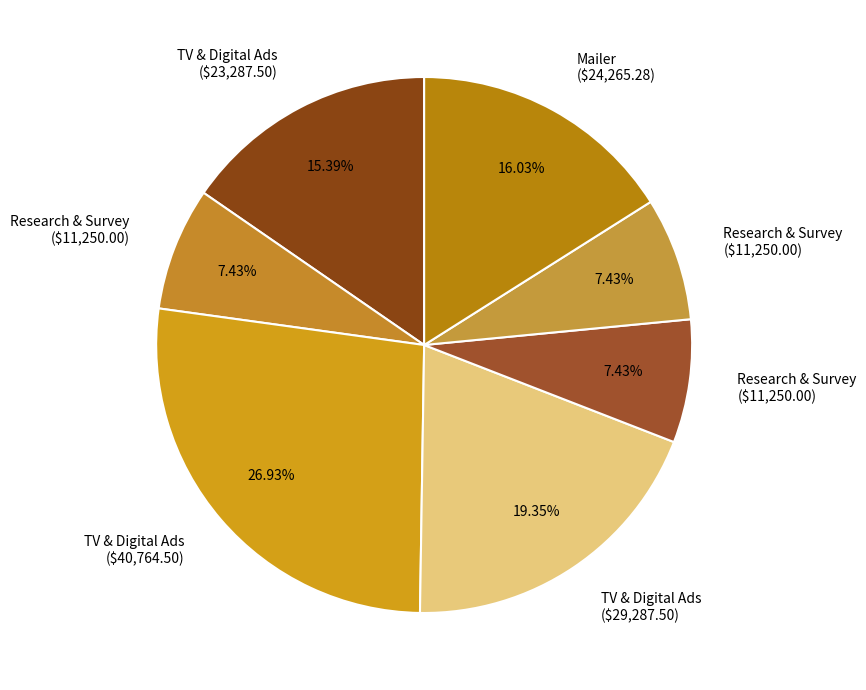

How many slices are in this pie chart?

7